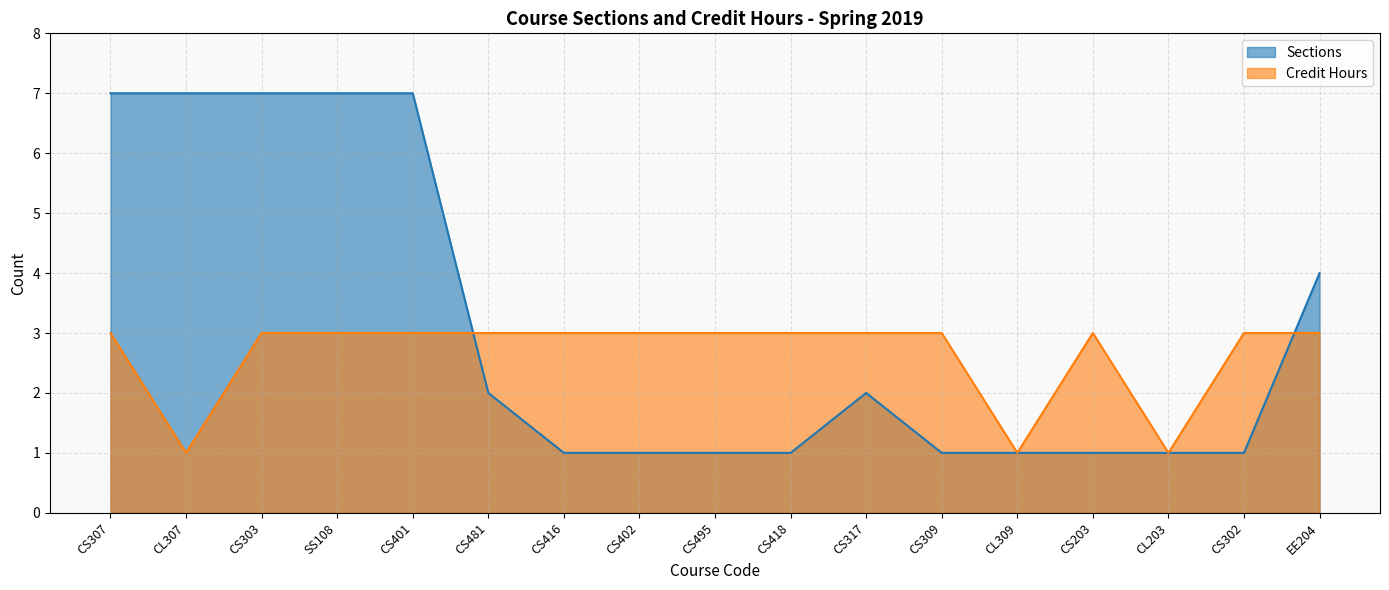

What is the difference between the highest and lowest values at CS307?

4